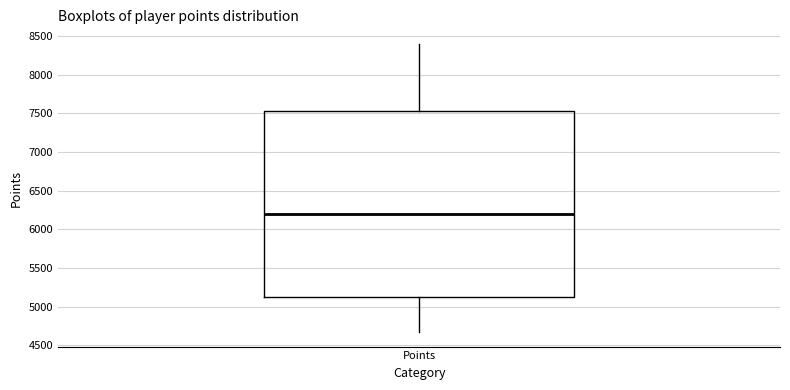

Where does the upper whisker of the box for Points end on the y-axis? The values are not printed on the chart, so give them approximately, as read against the axis.

8400